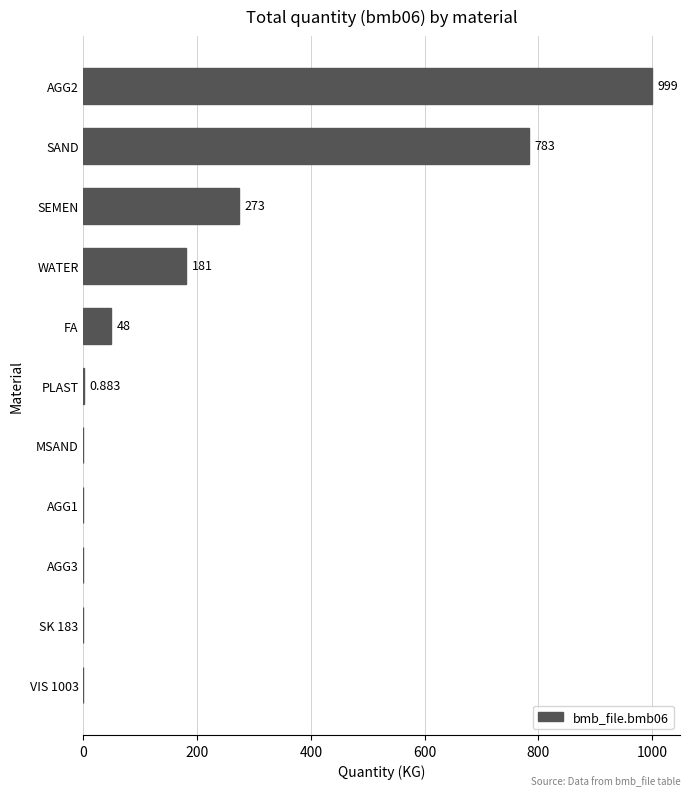

Where is the data nearest to the value 499?

SEMEN